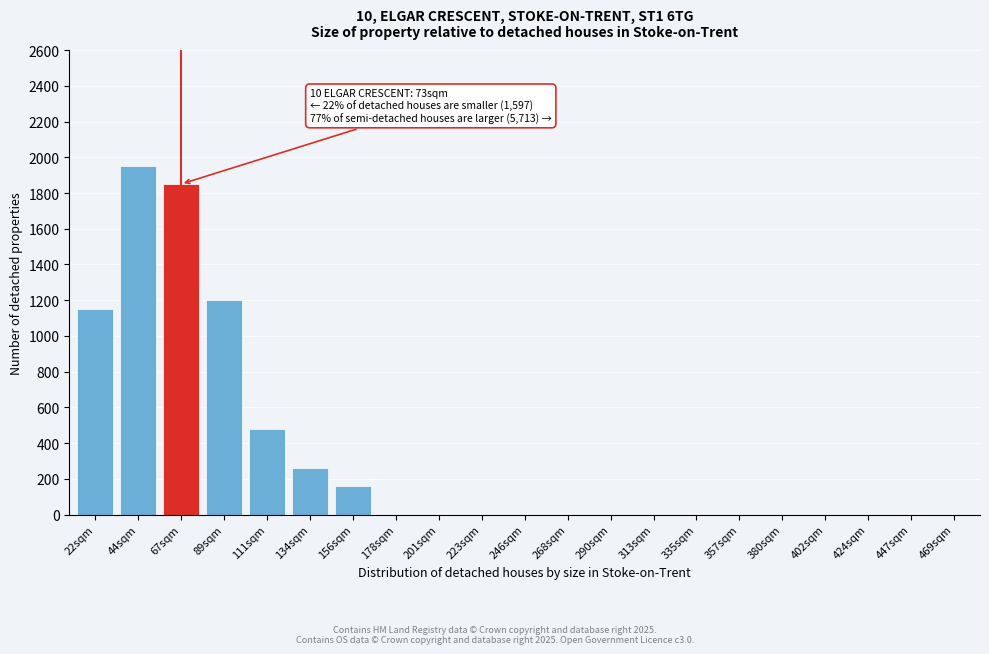

Reading left to right, list all the values displayed in this chart.

22sqm=1150	44sqm=1950	67sqm=1850	89sqm=1200	111sqm=480	134sqm=260	156sqm=160	178sqm=0	201sqm=0	223sqm=0	246sqm=0	268sqm=0	290sqm=0	313sqm=0	335sqm=0	357sqm=0	380sqm=0	402sqm=0	424sqm=0	447sqm=0	469sqm=0